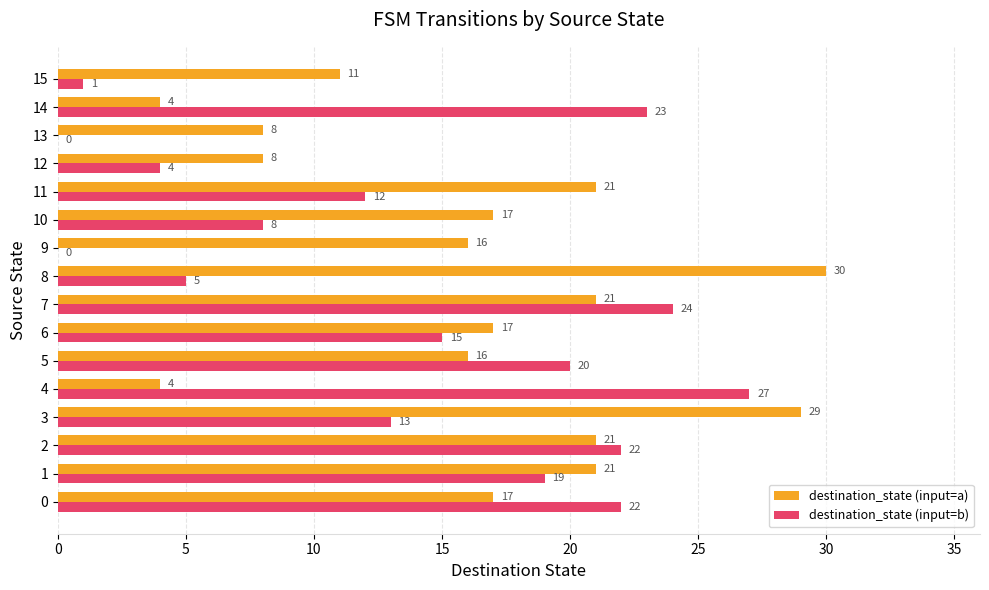

What is the maximum value shown in the chart?

30